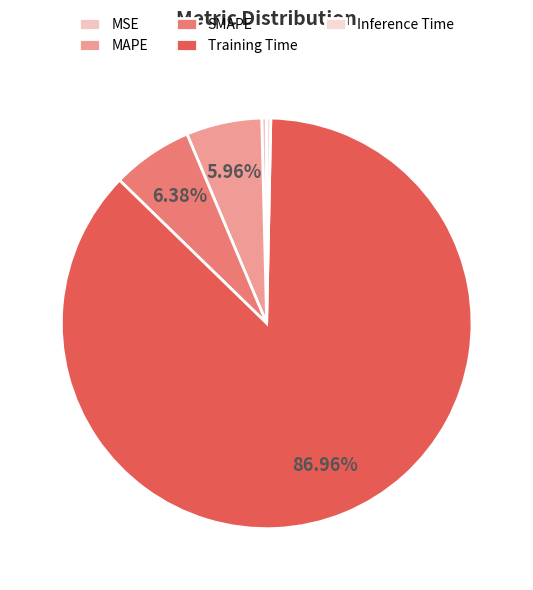

Count the number of slices in the pie.

5